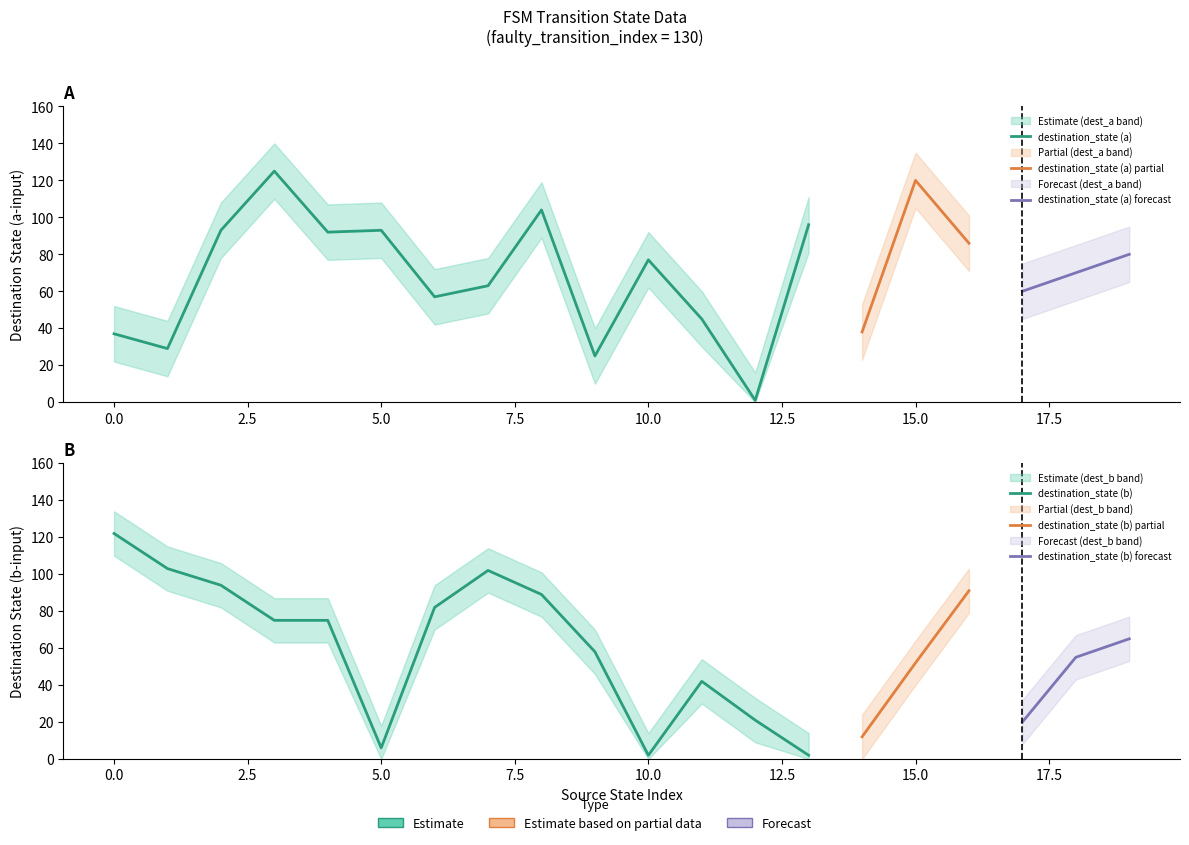

At which label does source_state first exceed 4?

10